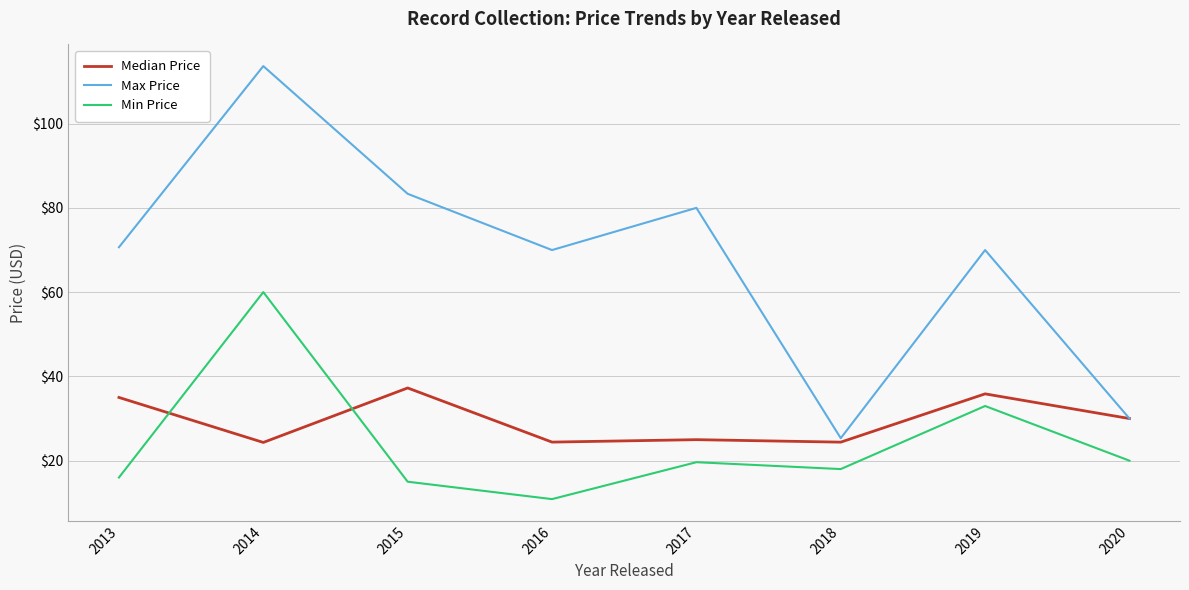

Does the chart have visible grid lines?

Yes